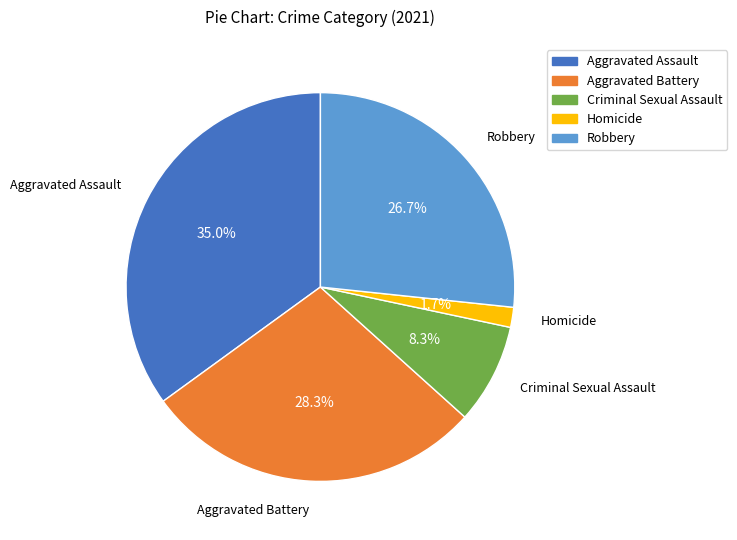

To the nearest percent, what is the difference between the largest and smallest slice percentages?

33%